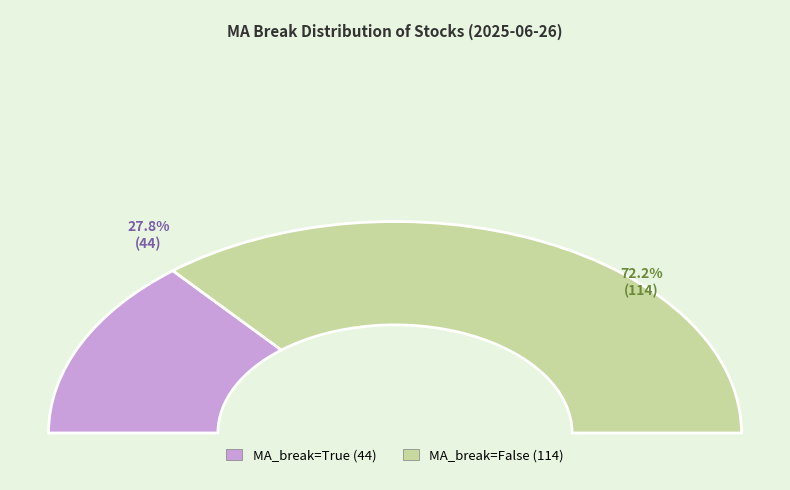

To the nearest percent, what is the average slice percentage?

50%